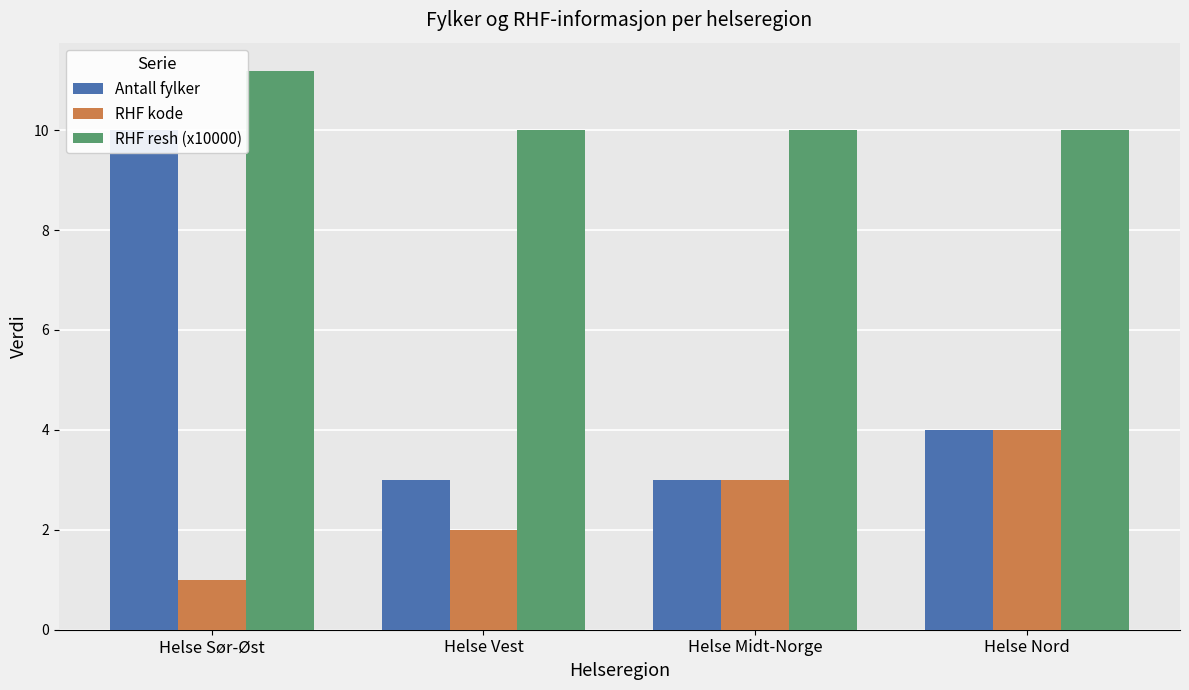

How many data points does each series have?

4